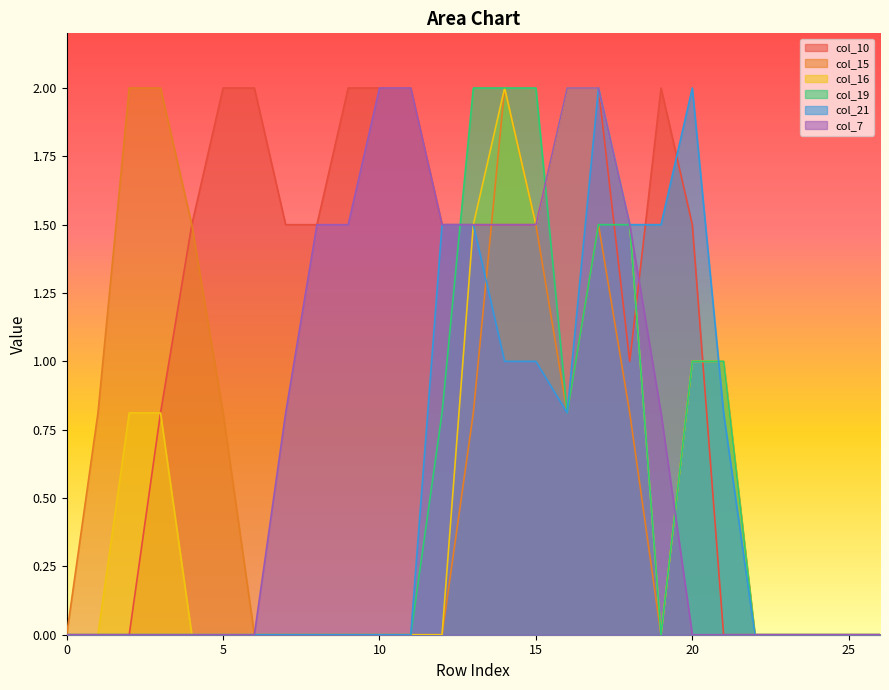

What is the difference between the highest and lowest values at 9?

2.0